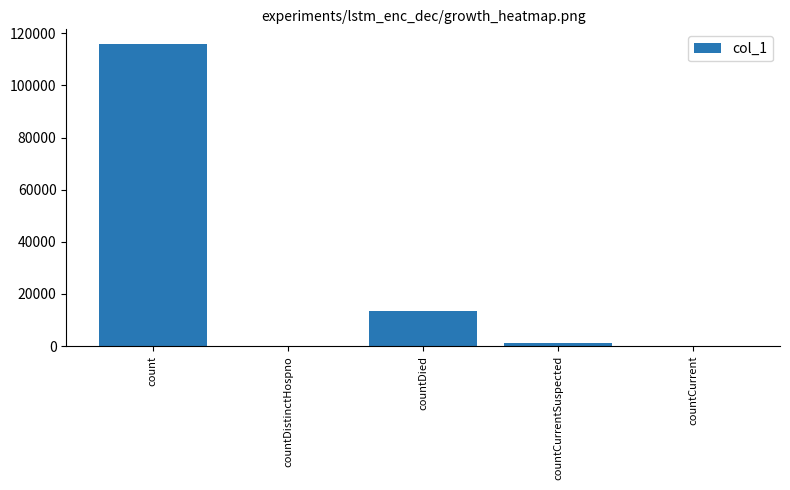

The chart shows a value of 0 at countCurrent. True or false?

True